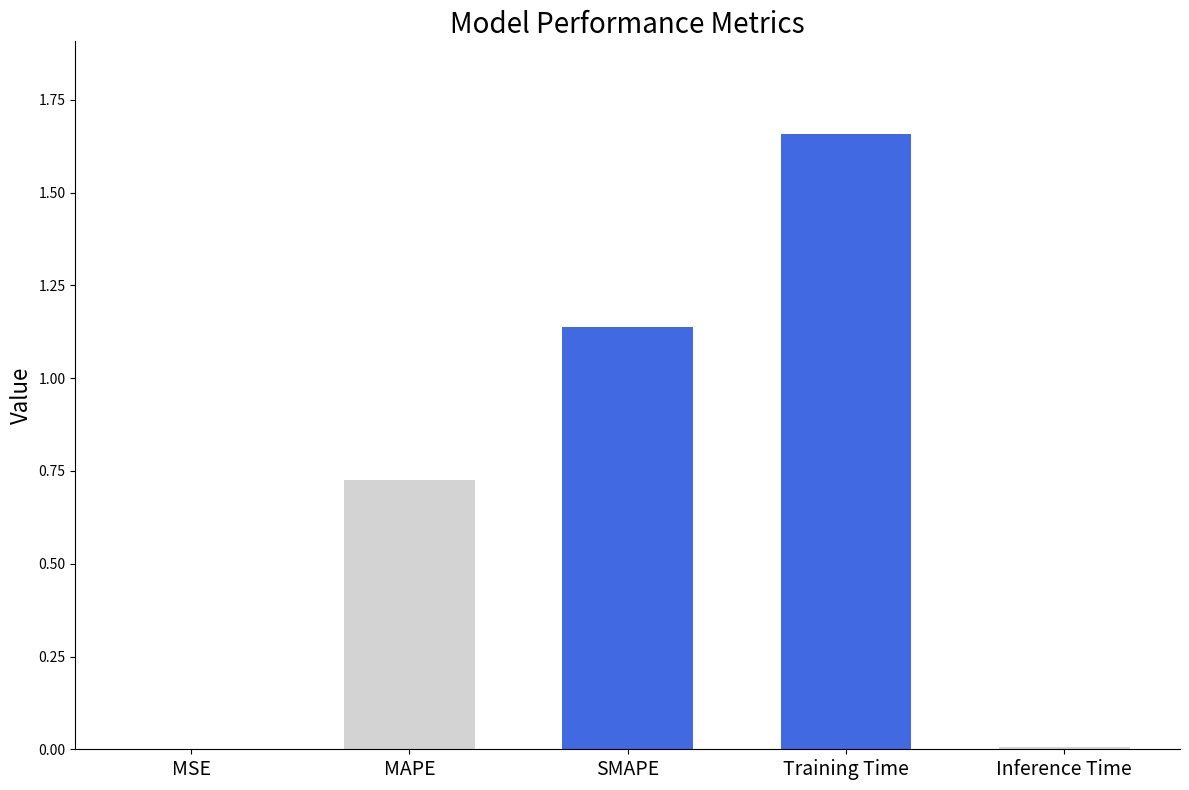

Between Inference Time and SMAPE, which is larger?

SMAPE